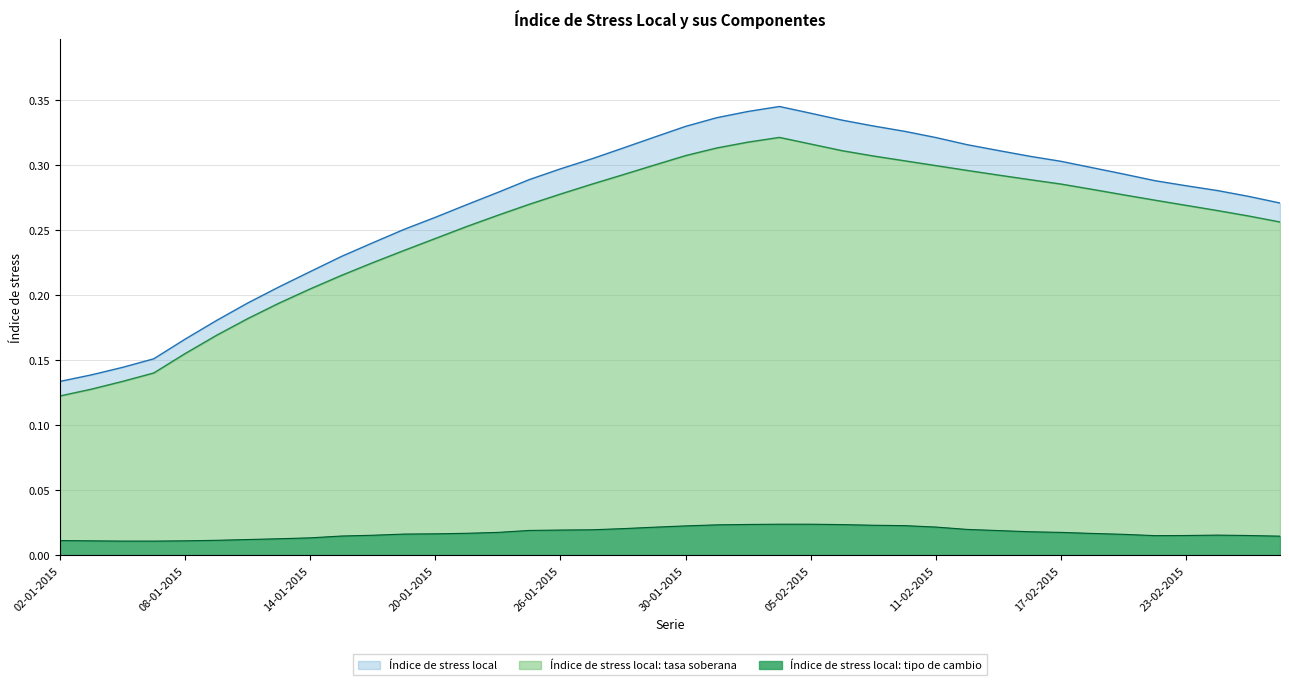

True or false: Índice de stress local: tipo de cambio has more than 0 points higher than both neighbors.

True